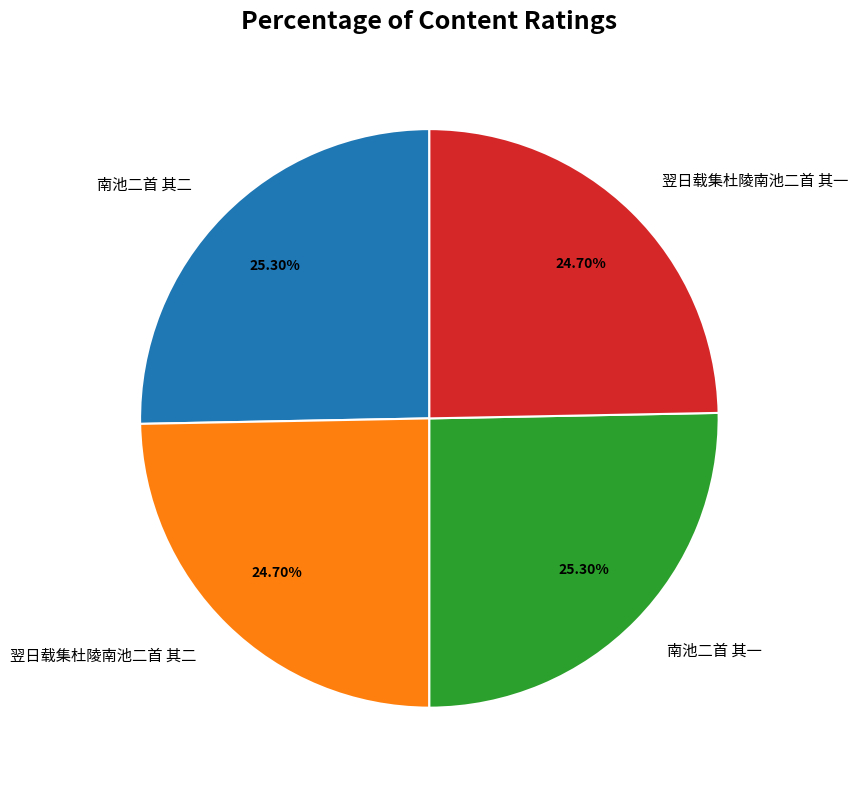

What percentage is the 翌日载集杜陵南池二首 其二 slice, to the nearest percent?

25%